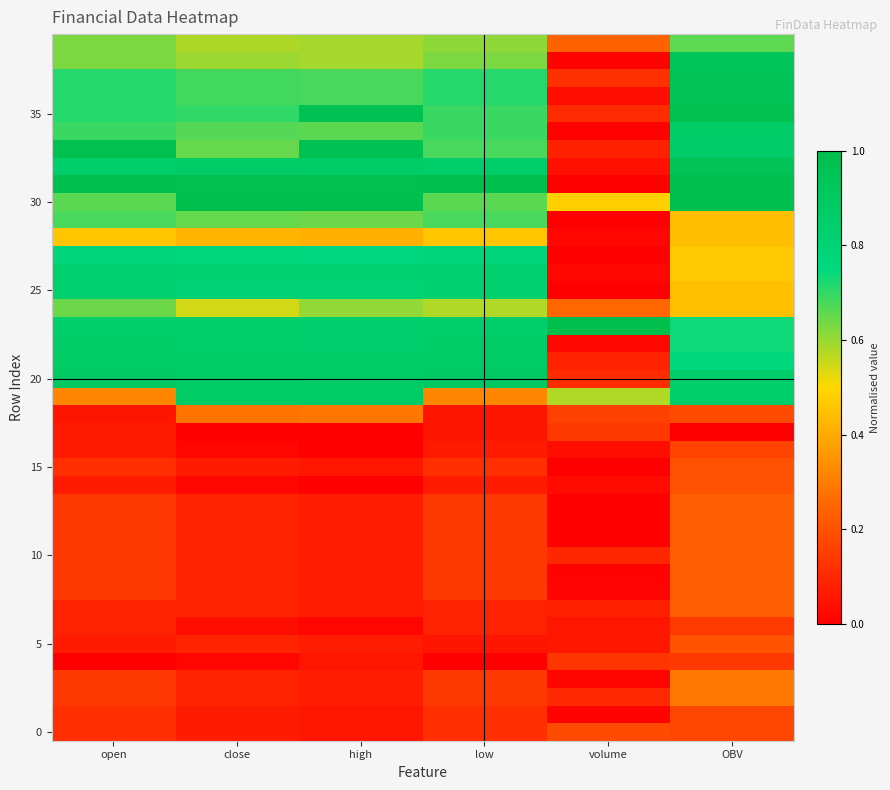

How many distinct data groups are displayed?

40